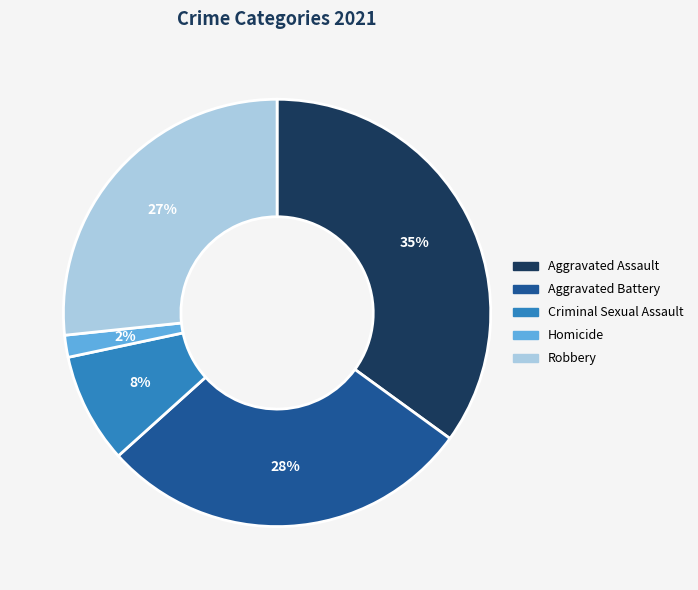

The Criminal Sexual Assault slice represents 8% of the pie. True or false?

True